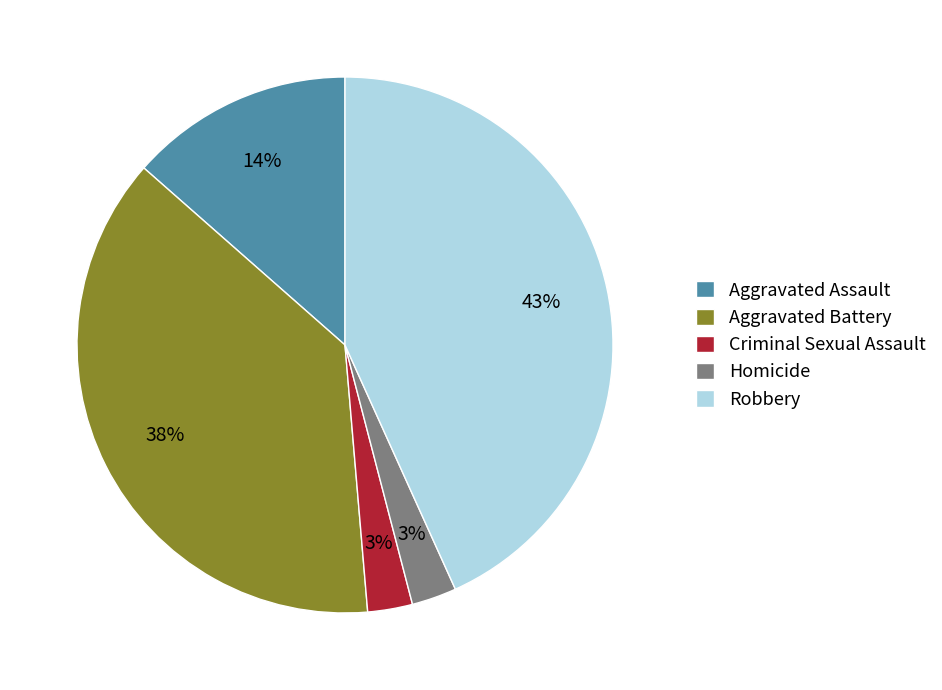

Does any single category account for the majority?

No